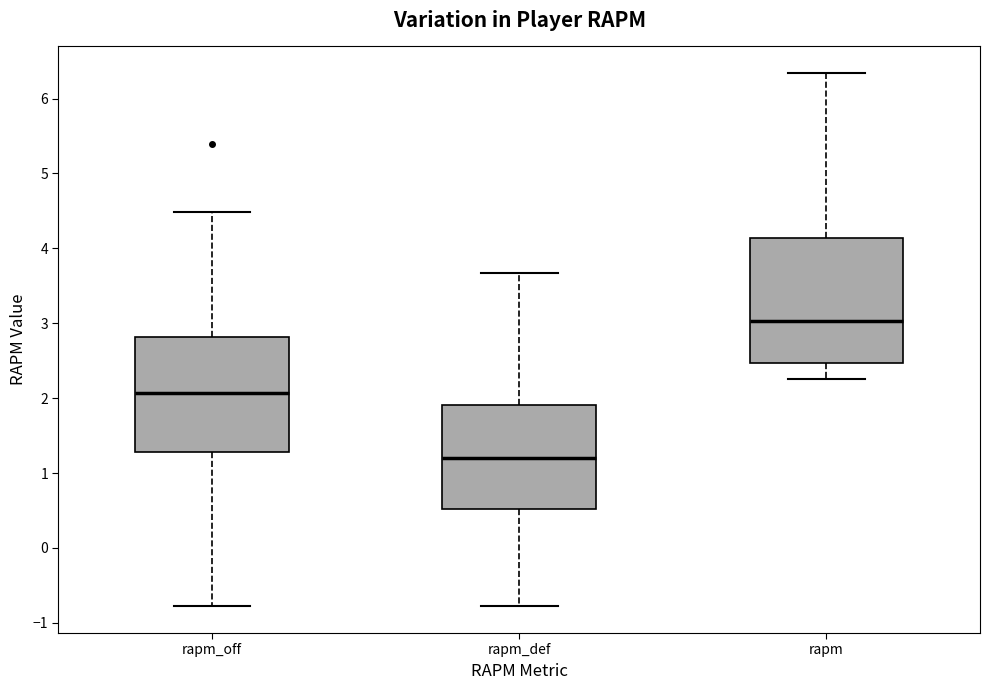

Where does the lower whisker of the box for rapm_def end on the y-axis? The values are not printed on the chart, so give them approximately, as read against the axis.

-0.8